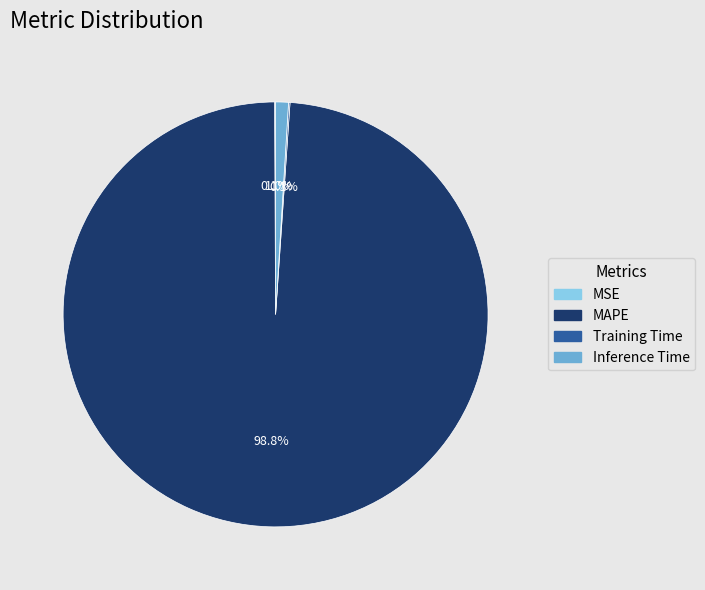

Is there a majority slice in this chart?

Yes